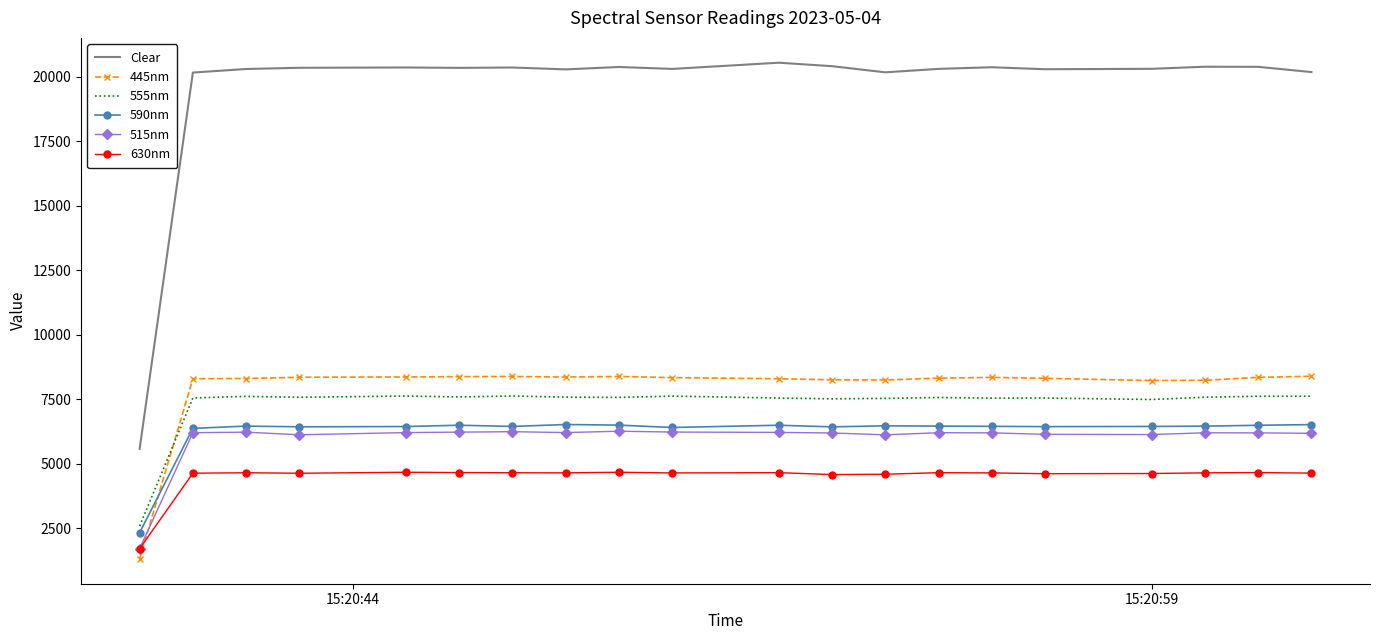

What is the highest value of the 445nm series?

8392